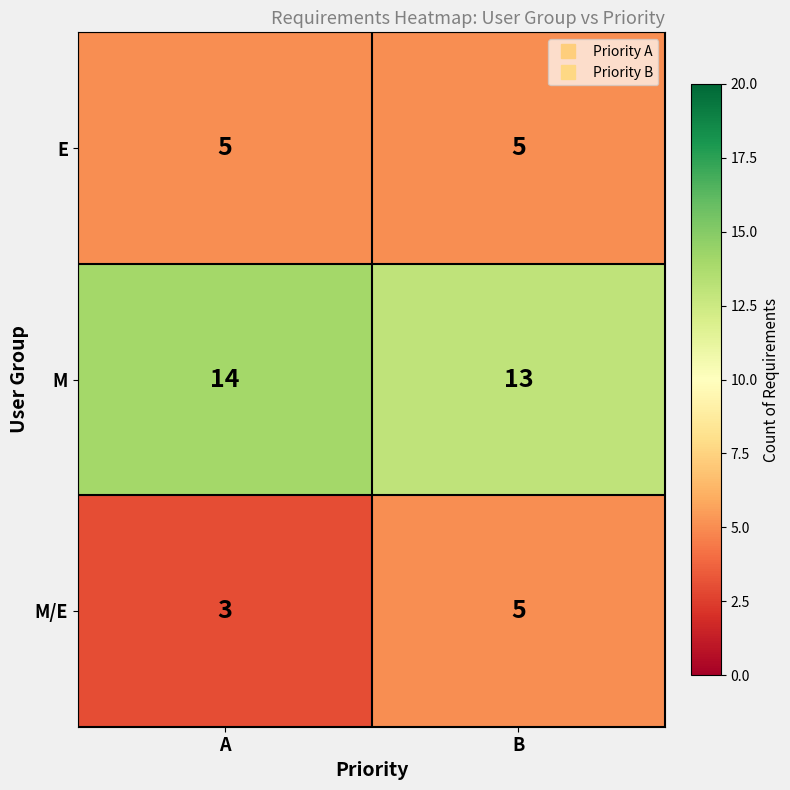

What is the sum of all M values?

27